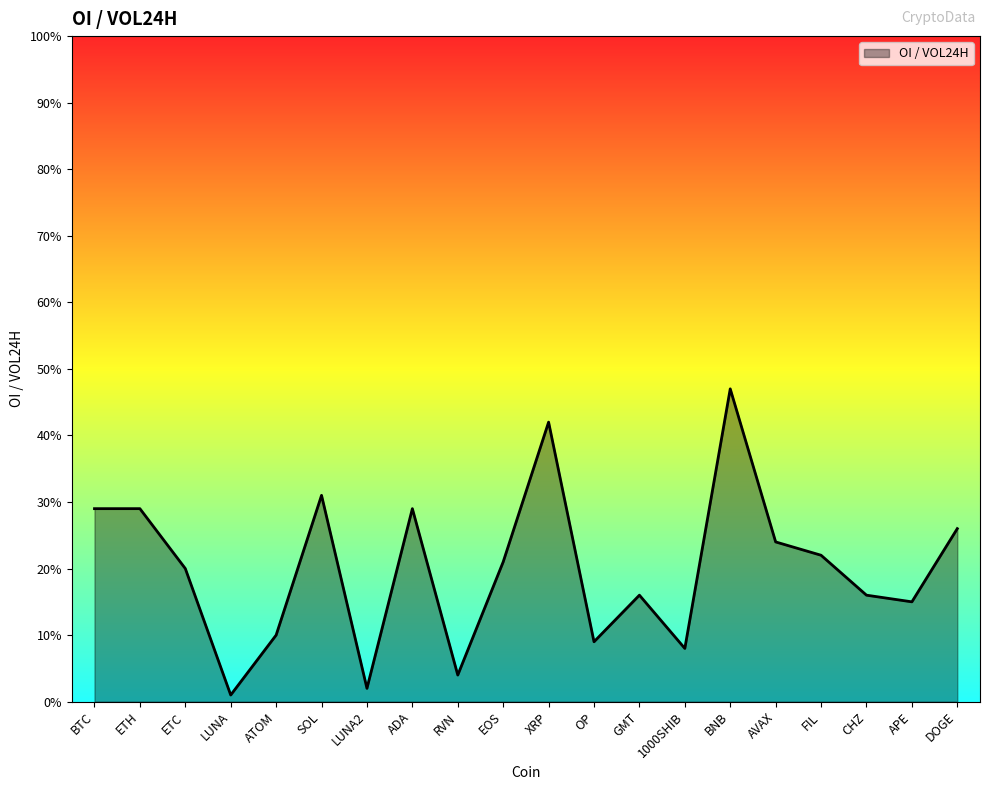

Does the chart have visible grid lines?

No